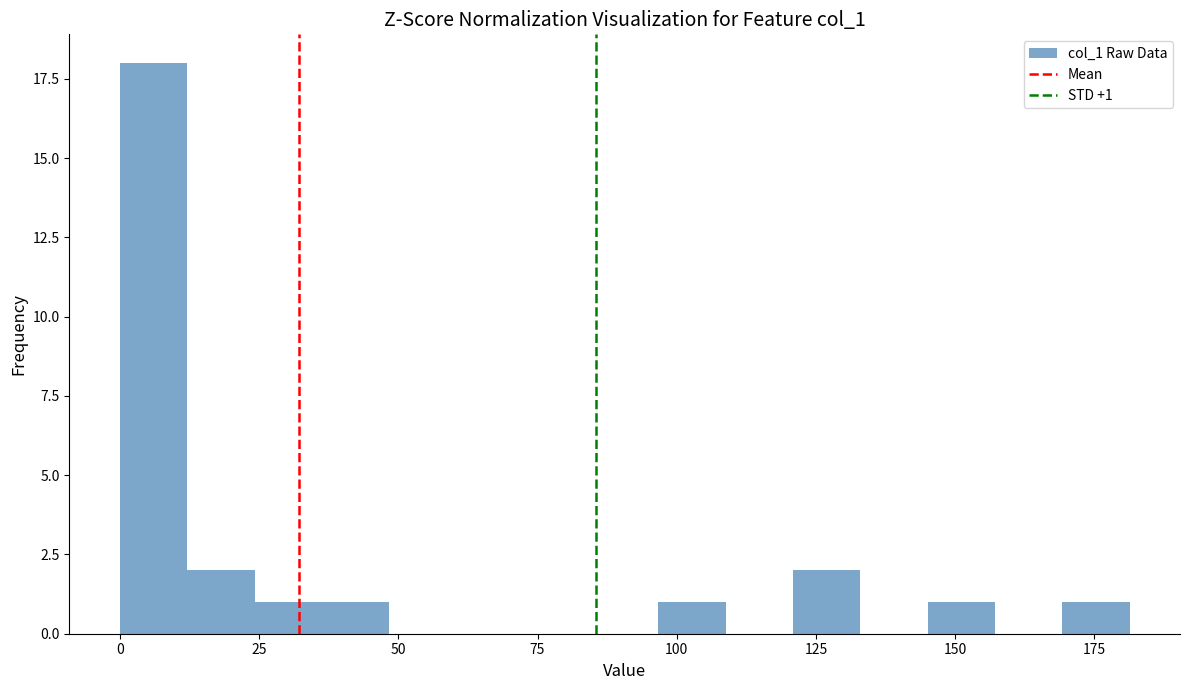

Read against the x-axis, roughly where is the centre of the tallest bar?

5